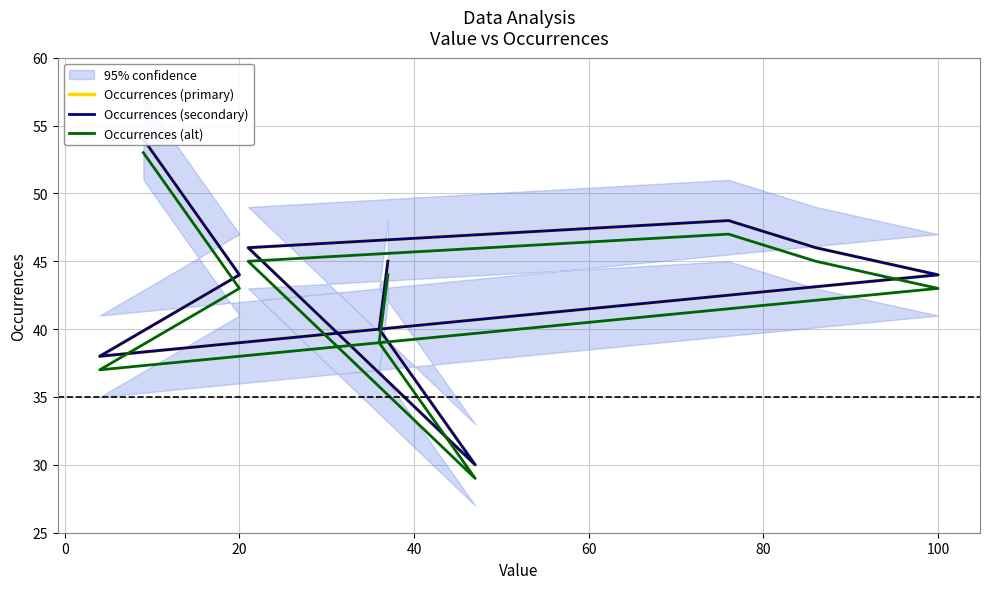

Which series has the largest total across all categories?

Occurrences (primary)